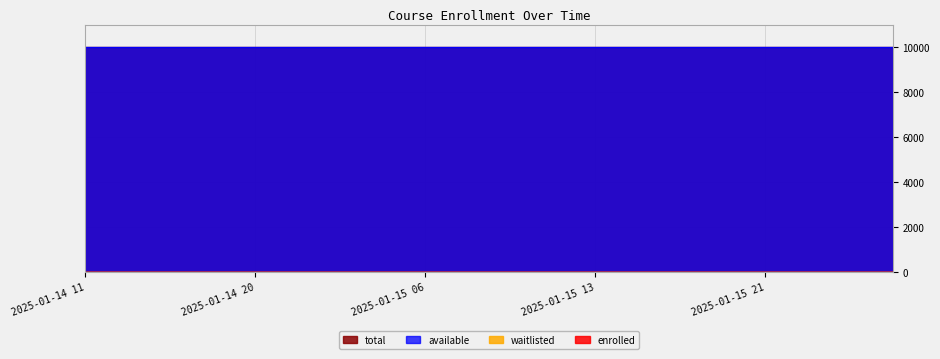

What is the total value across all series at 2025-01-15T09:40?

19998